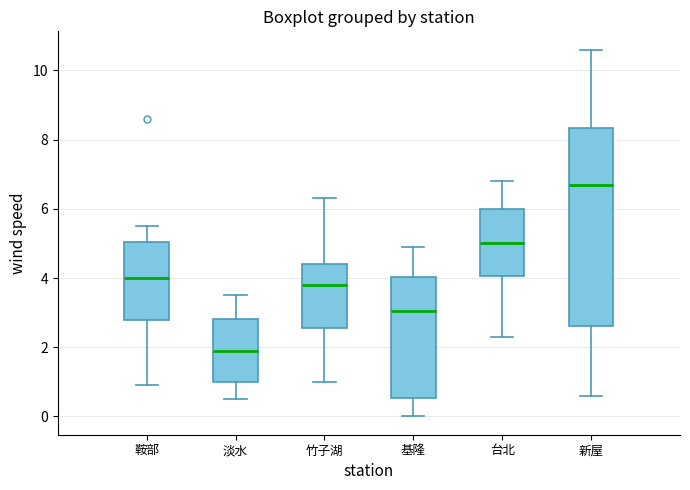

Comparing the boxes themselves (not the whiskers), which one is the tallest?

新屋